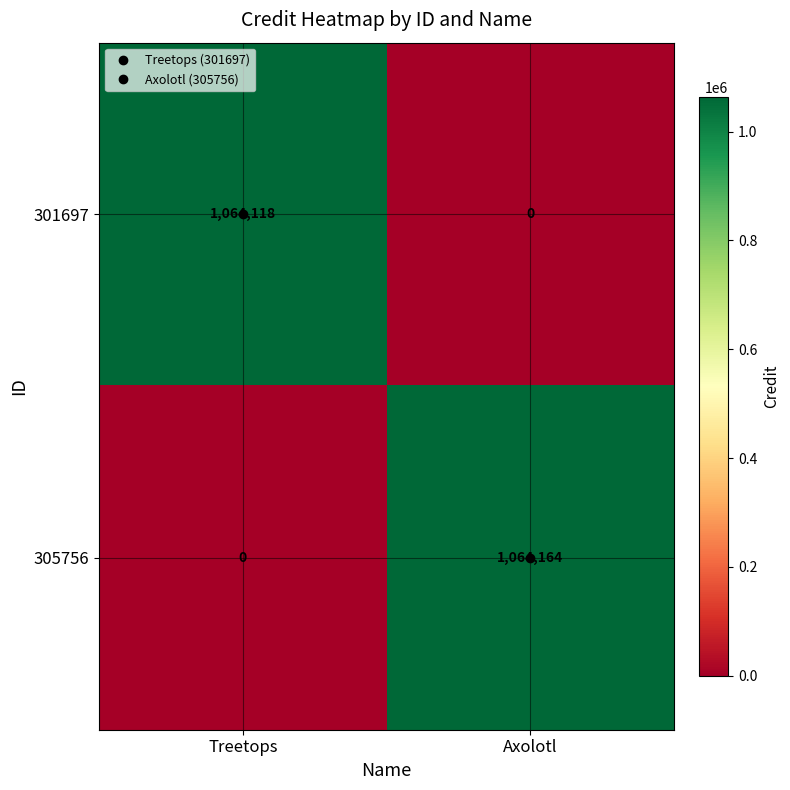

Is the value of 301697 at Treetops greater than the value of 305756 at Axolotl?

No